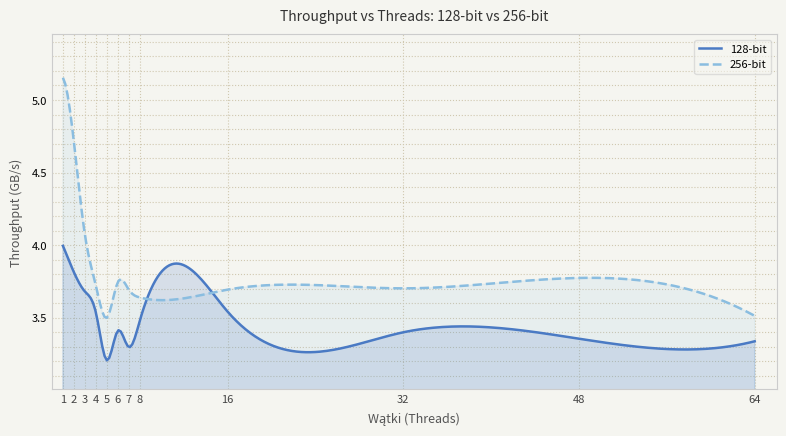

What is the difference between the 128-bit values at 4 and 48?

0.2